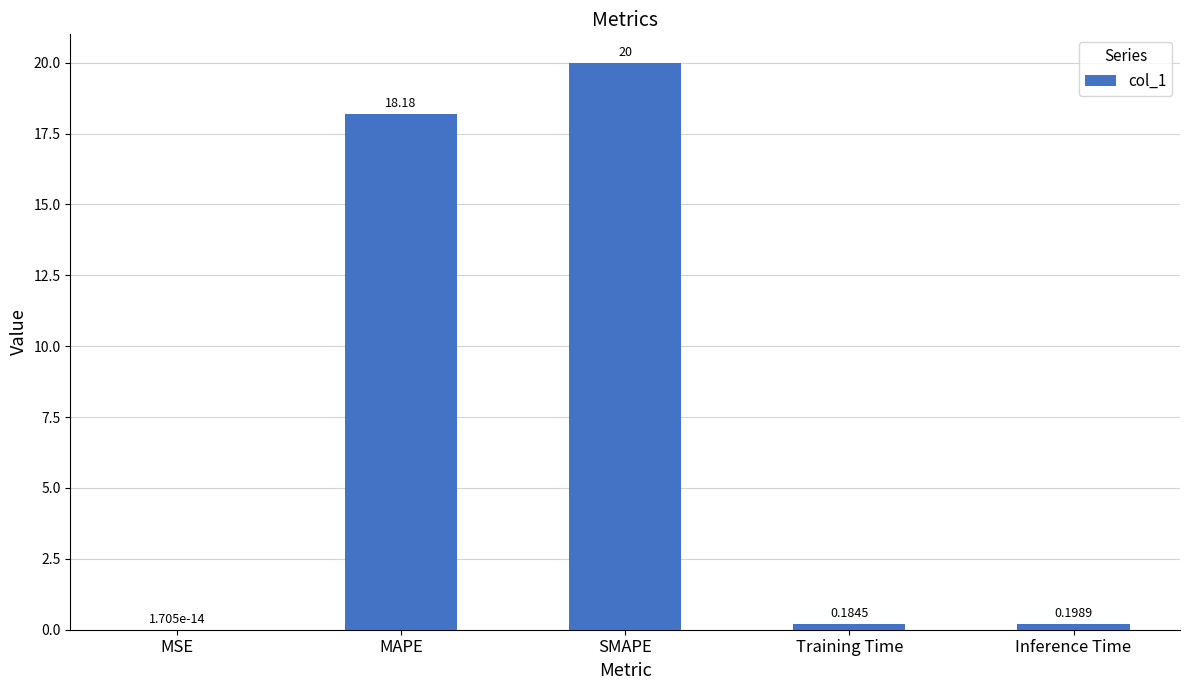

What is the change in value from MSE to SMAPE?

+20.0